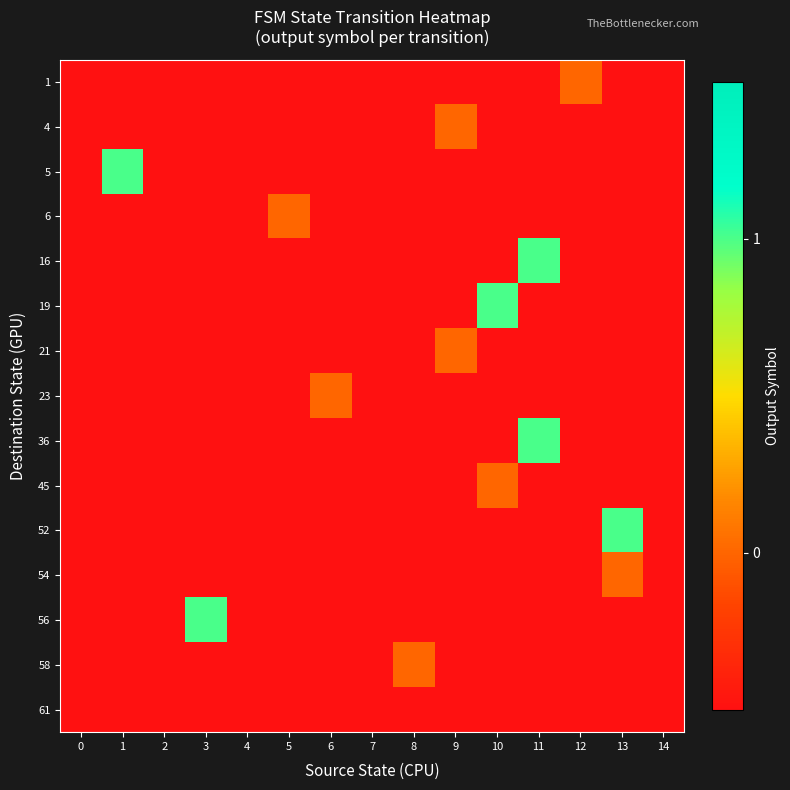

What is the spread (max minus min) of values at 13?

1.5